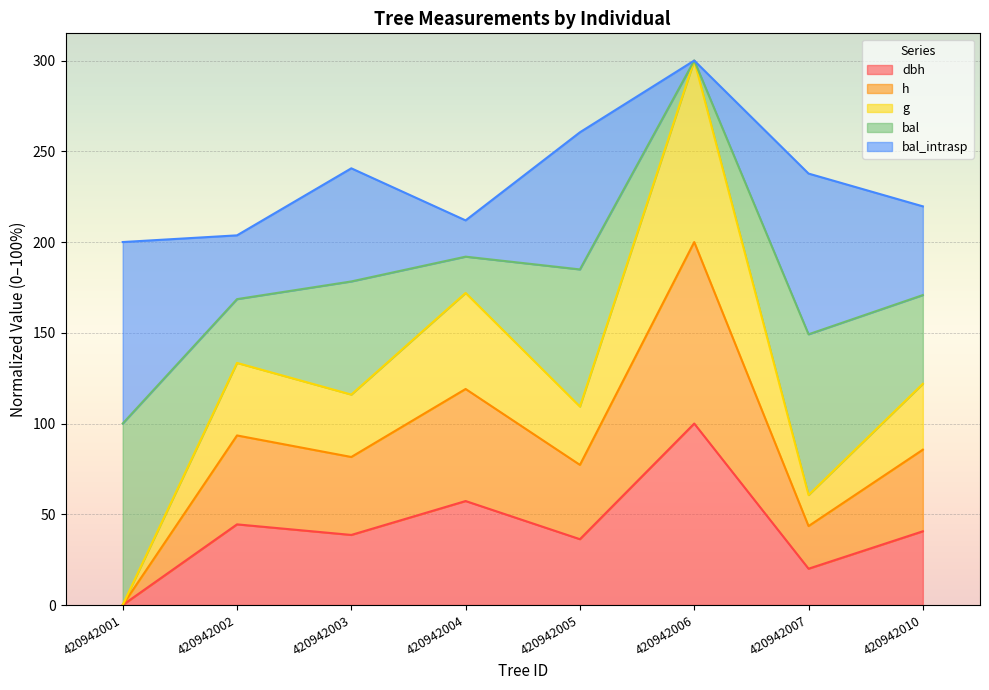

Where does the g series first go above 121?

420942002